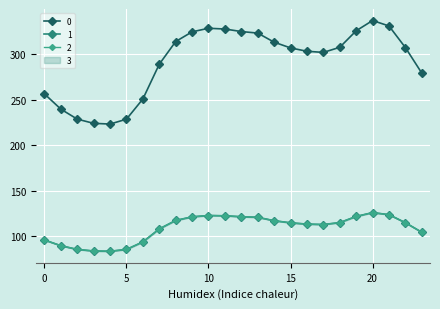

What is the smallest value displayed?

83.4